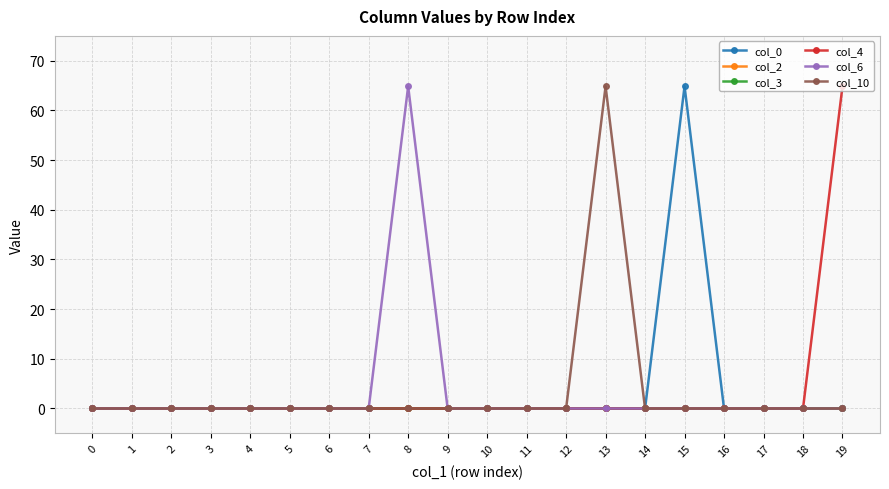

How many lines are shown in the chart?

6